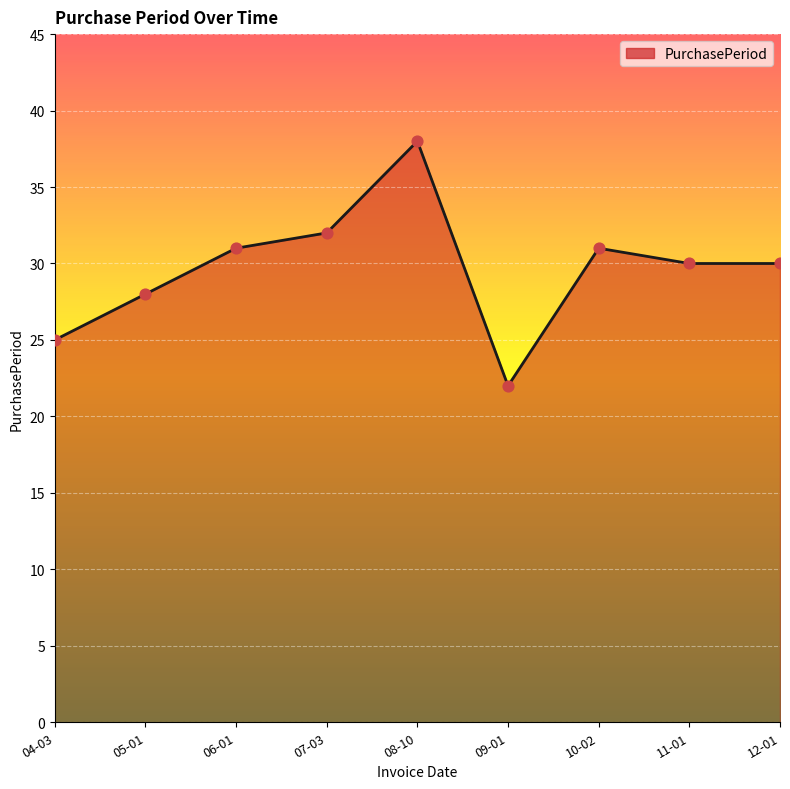

Which has a higher value, 09-01 or 05-01?

05-01